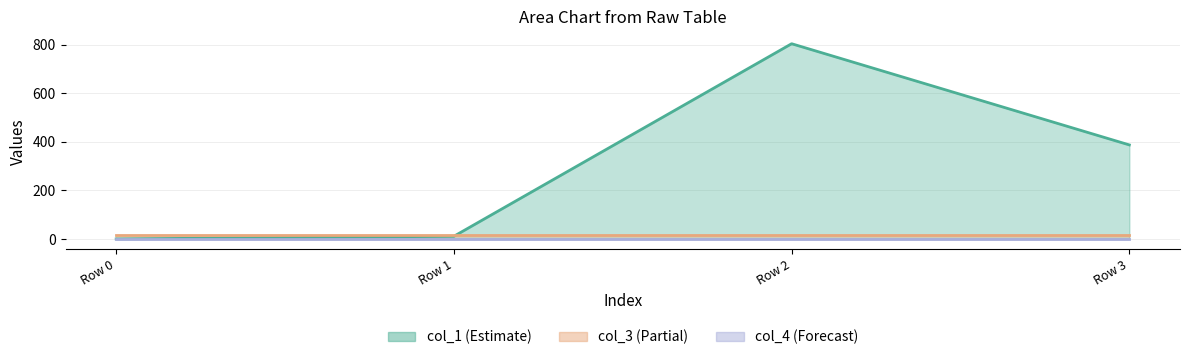

How many categories are shown in the chart?

4